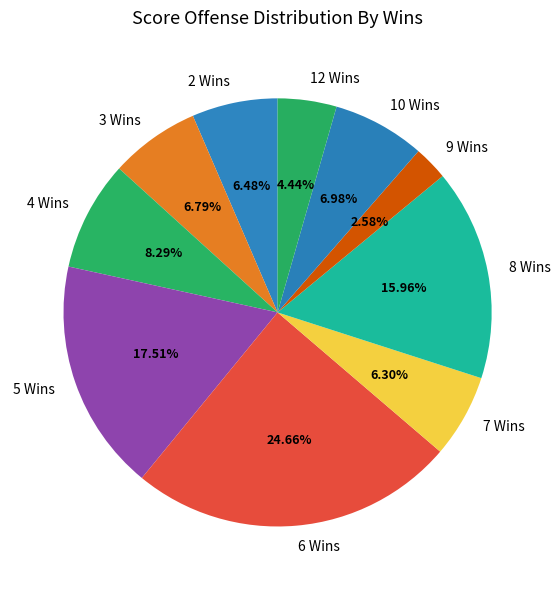

Does 8 Wins represent more than half of the total?

No